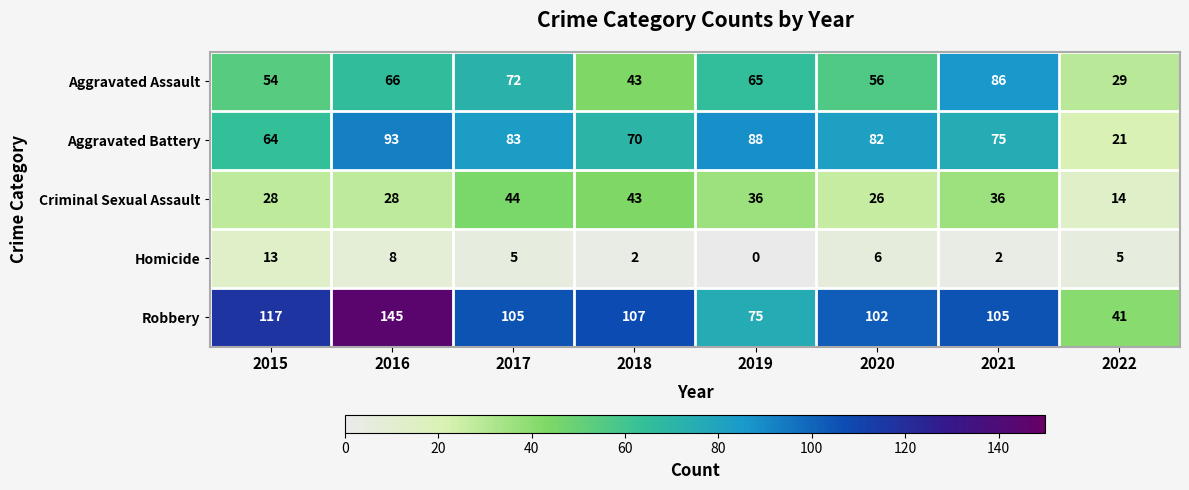

True or false: Robbery has a value of 64 at 2022.

False